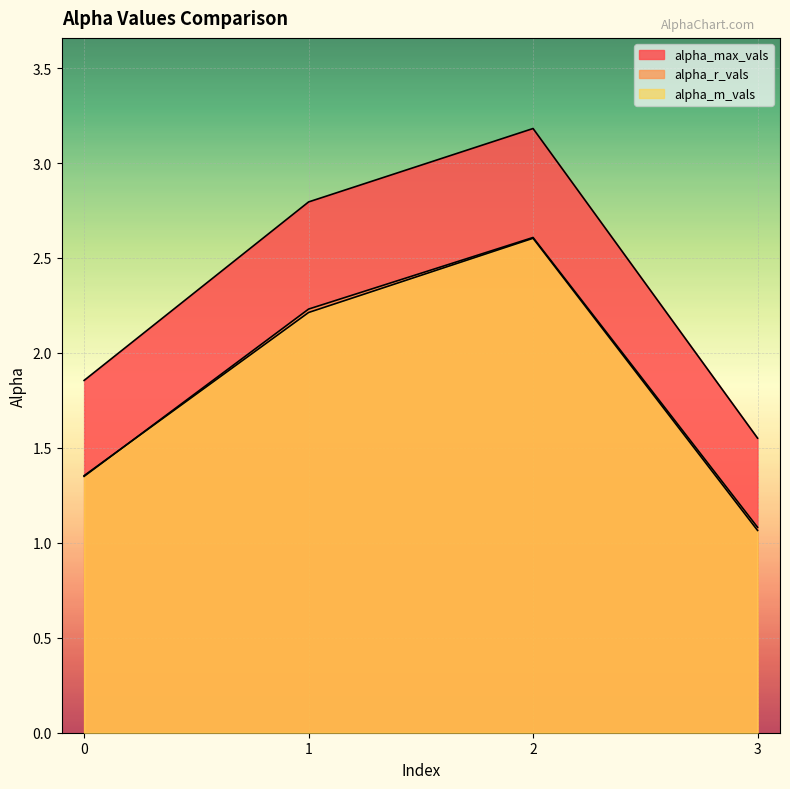

After their last crossing, which series has the higher values: alpha_m_vals or alpha_r_vals?

alpha_r_vals